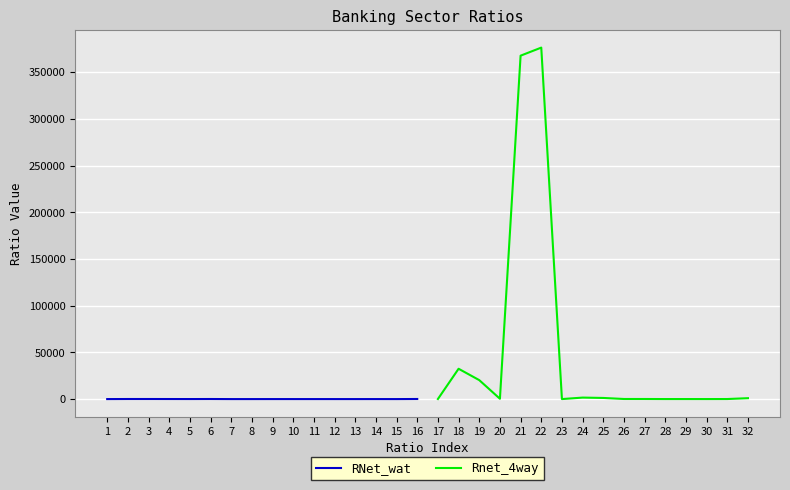

True or false: RNet_wat and Rnet_4way cross at least once.

False